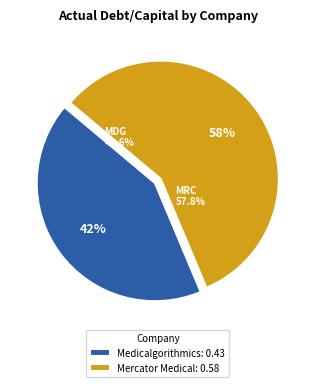

Which category accounts for the majority?

Mercator Medical S.A. (WSE:MRC)